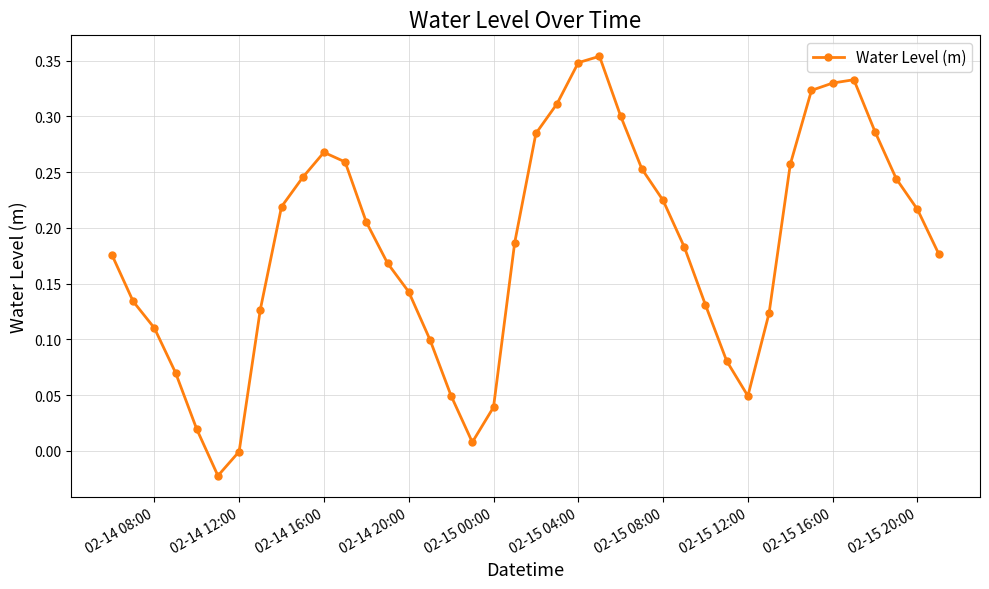

True or false: there are more than 2 points higher than both neighbors.

True